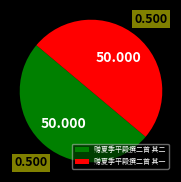

Is the sum of 赠夏季平殿撰二首 其一 and 赠夏季平殿撰二首 其二 greater than half?

Yes